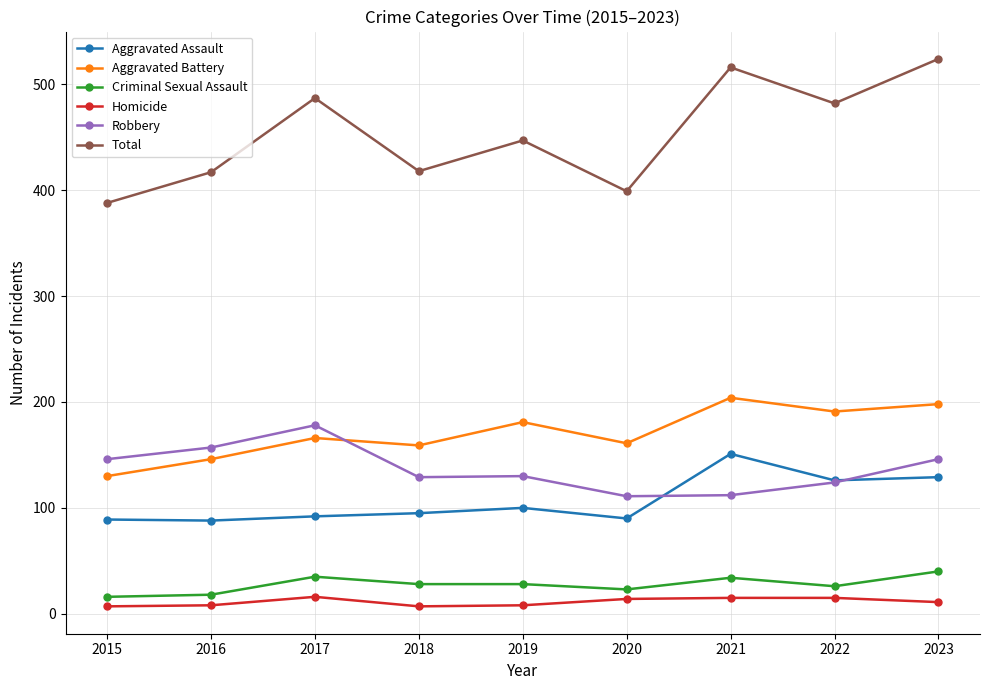

Does the chart have visible grid lines?

Yes